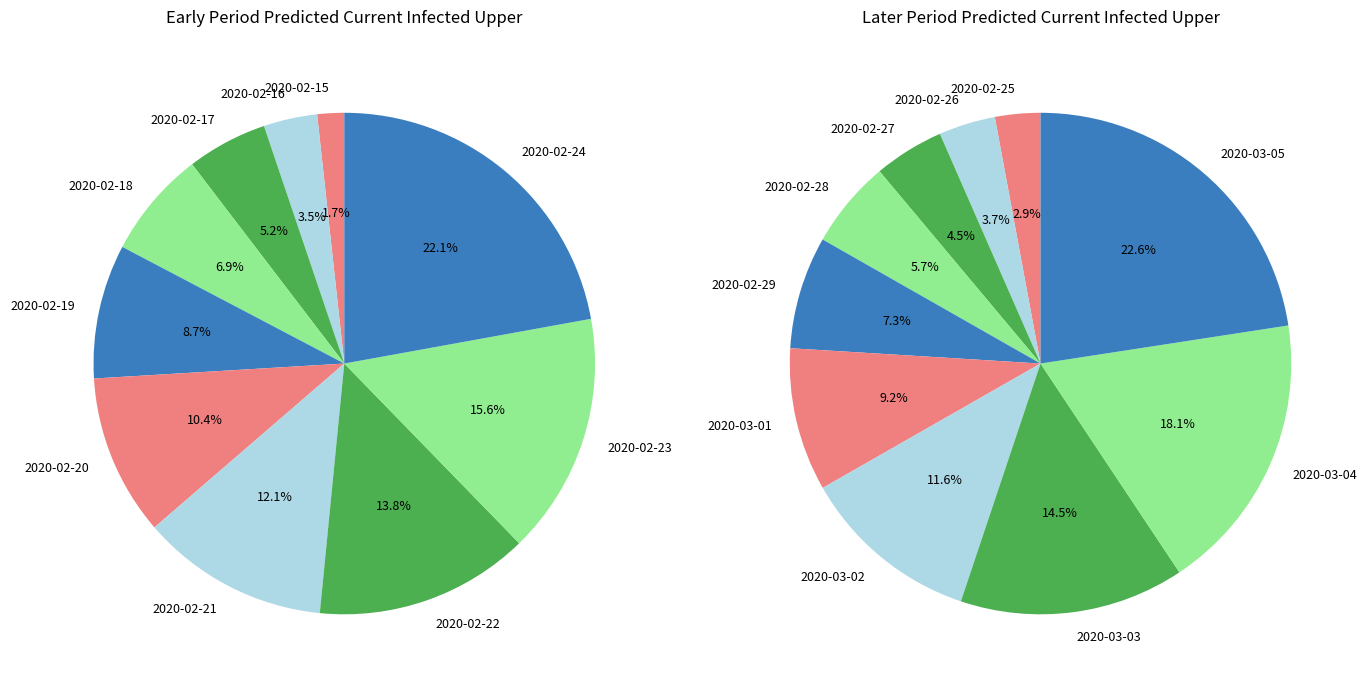

Is it true that 2020-03-01 is 22% of the pie?

False